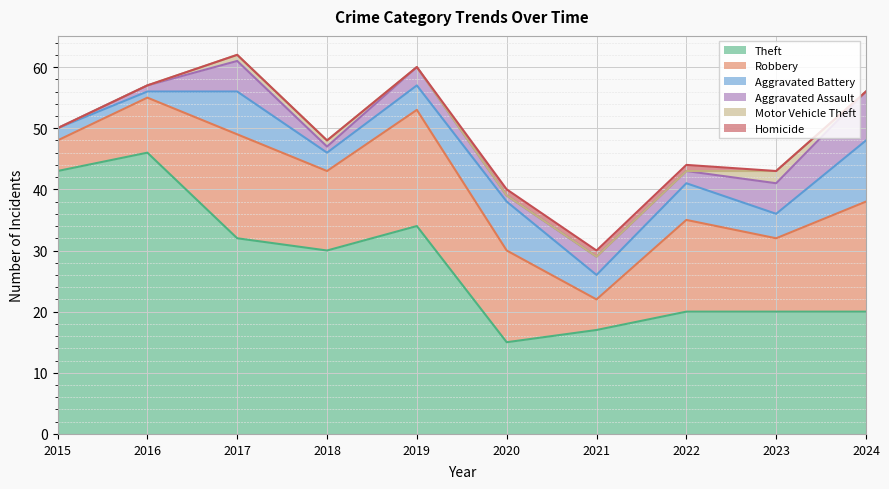

True or false: Aggravated Assault and Theft cross at least once.

False